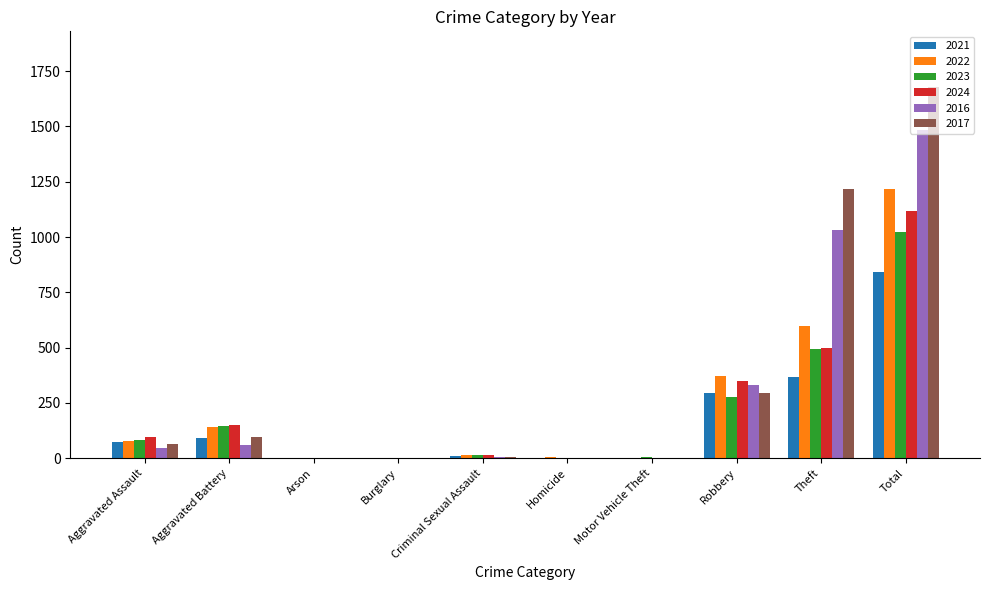

How many series are shown in this chart?

6